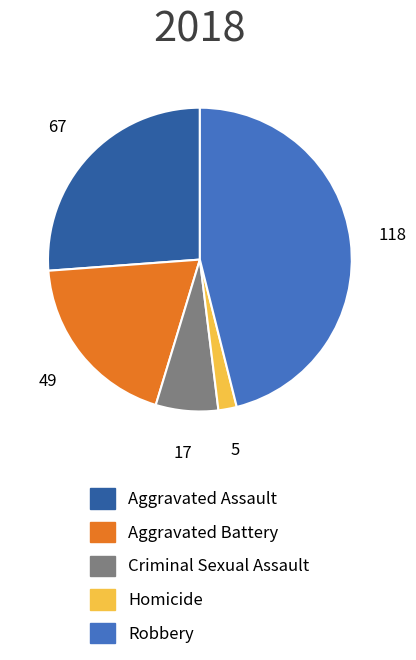

Which has a higher value, Homicide or Criminal Sexual Assault?

Criminal Sexual Assault